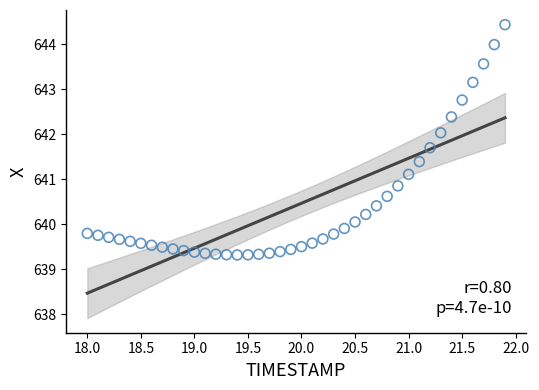

What is the range of X values (max minus min)?

3.9